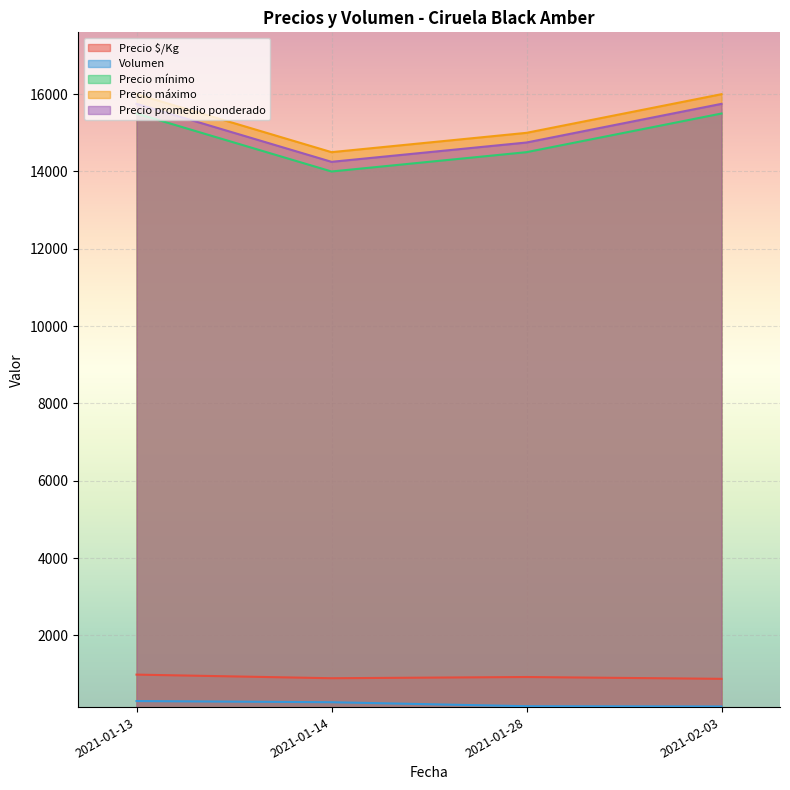

What is the total value across all series at 2021-02-03?

48285.0